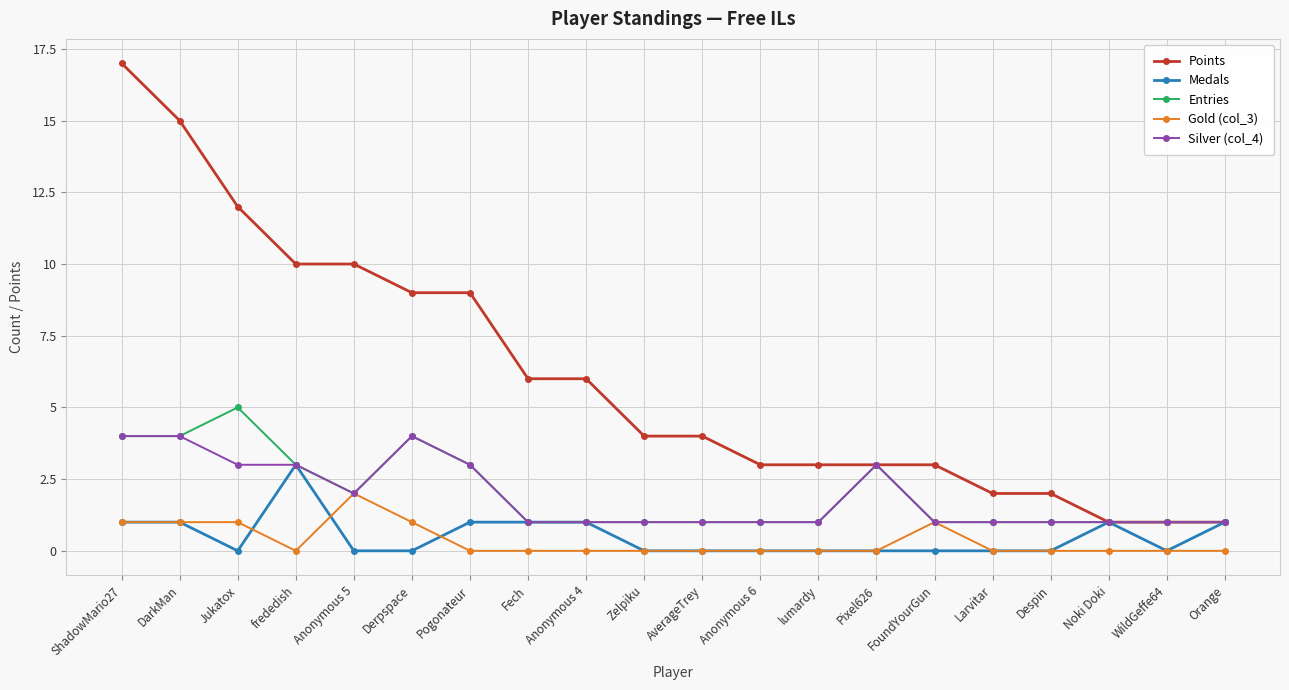

What is the sum of all Entries values?

40